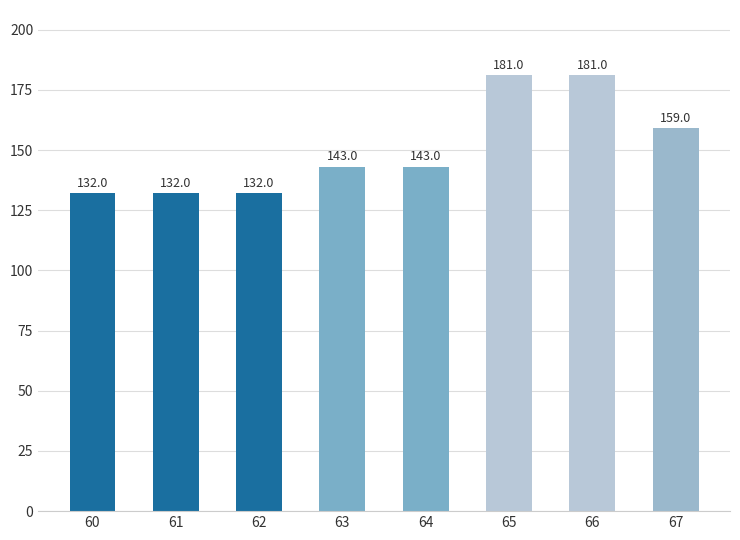

What is the minimum value shown in the chart?

132